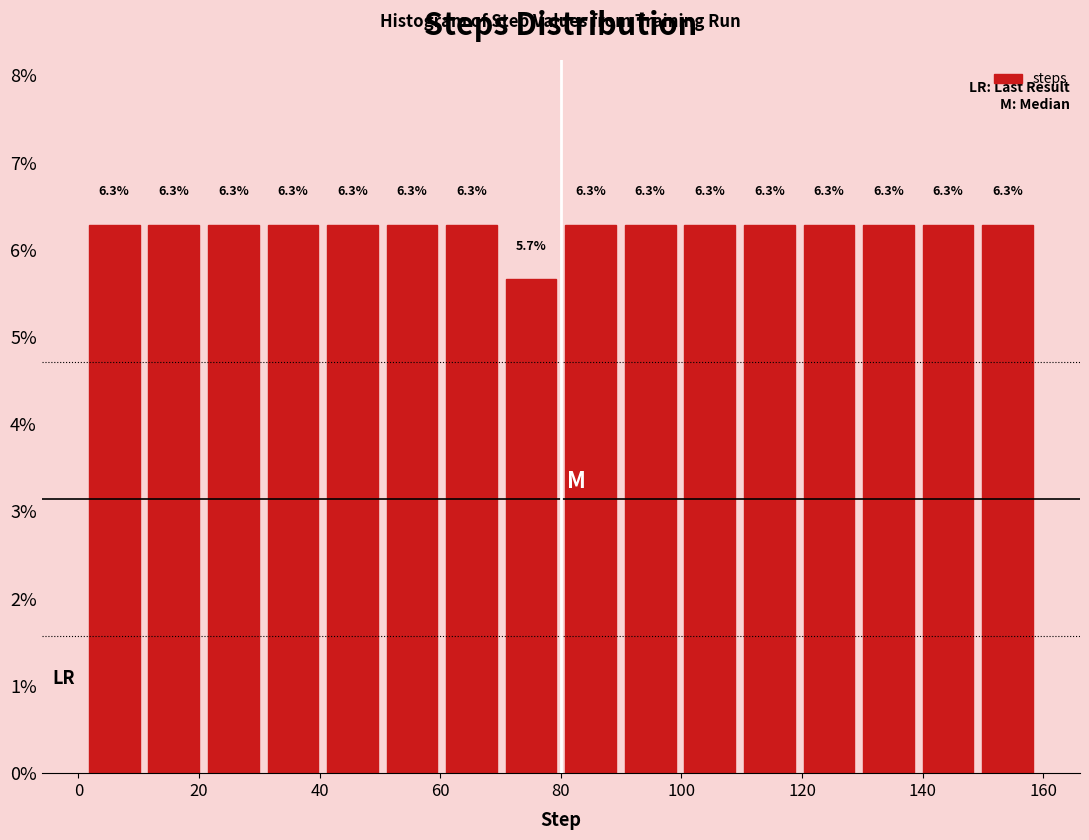

What is the height of the bar covering 110 to 120 on the x-axis? The bar edges are not printed on the chart, so give them approximately, as read against the axis.

6.3